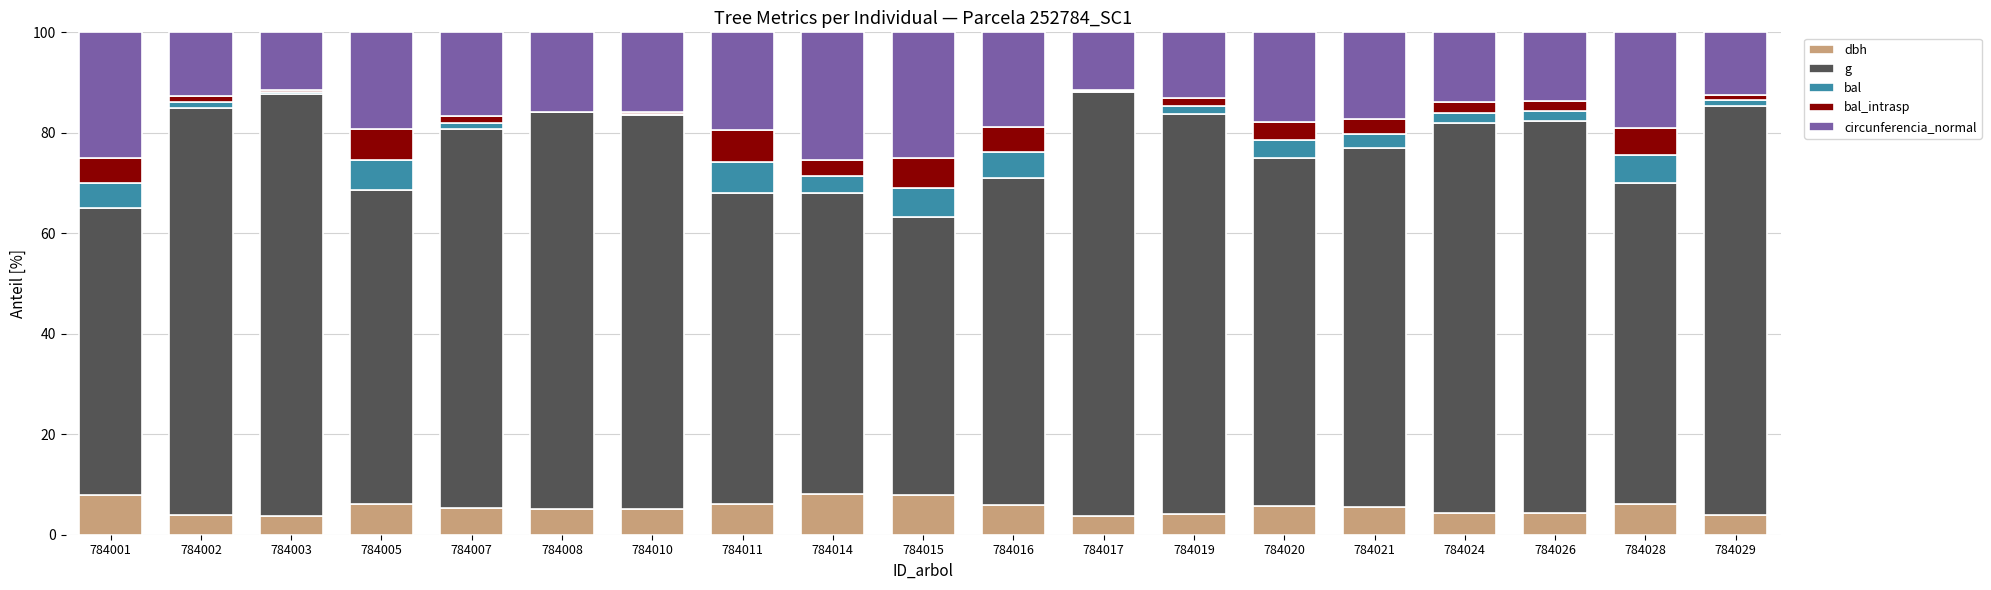

What is the total value across all series at 784016?

100.0